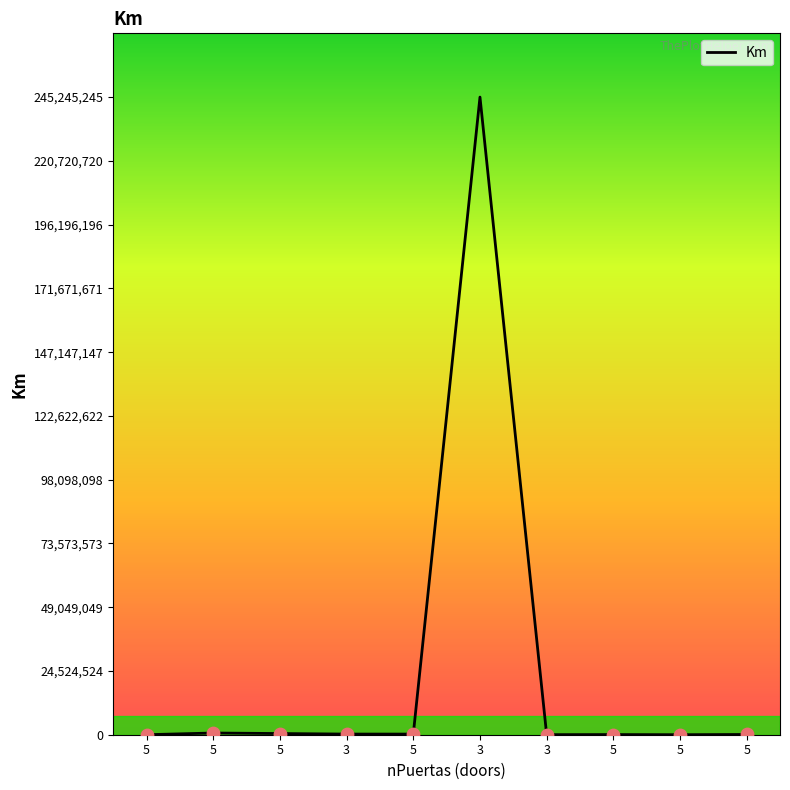

Approximately how many times larger is the value at 5 compared to 3?

0.2